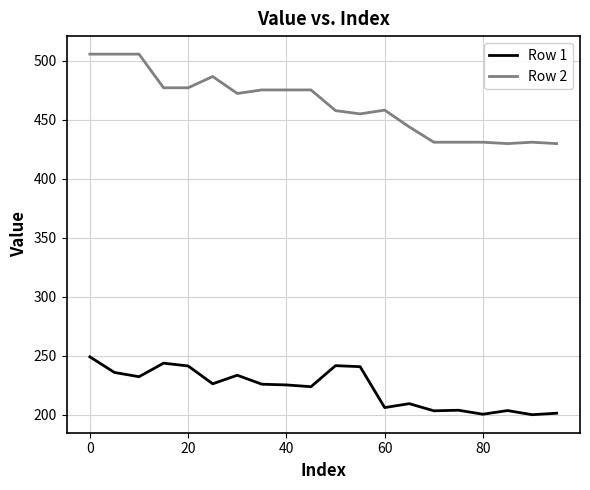

True or false: Row 2 and Row 1 intersect in this chart.

False